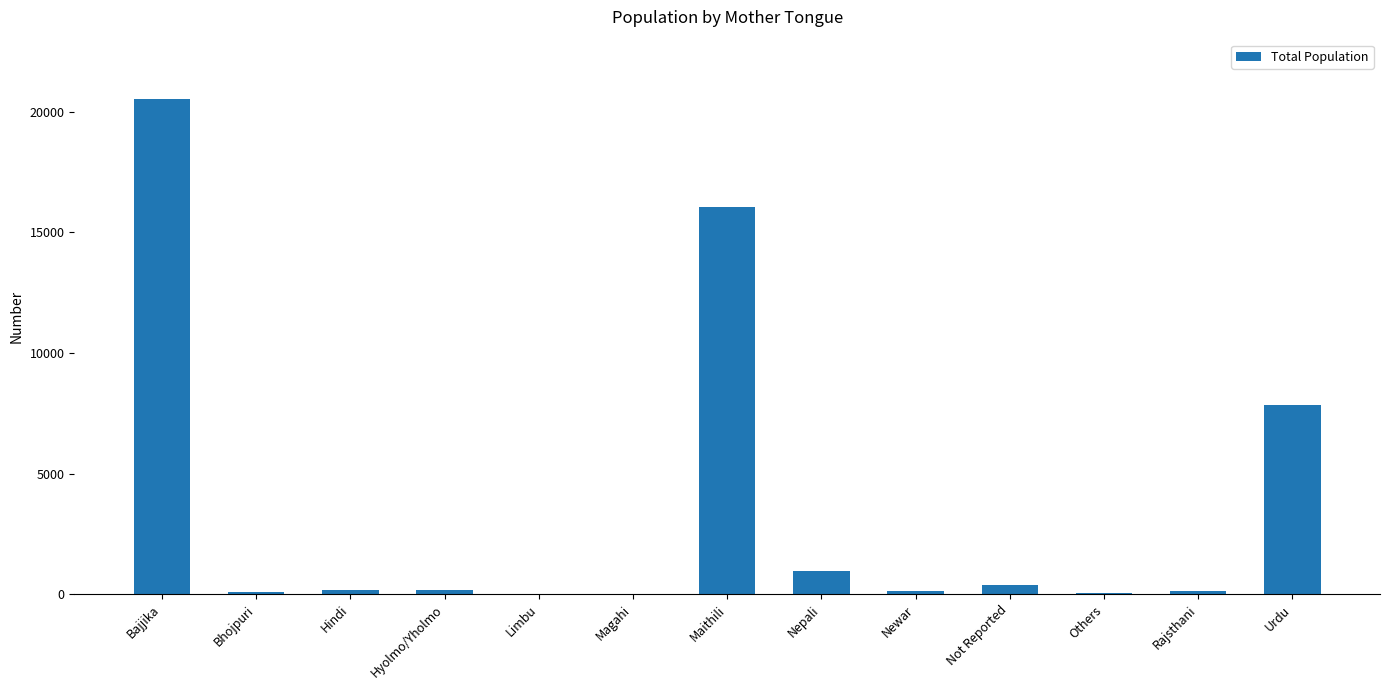

What is the greatest value displayed?

20519